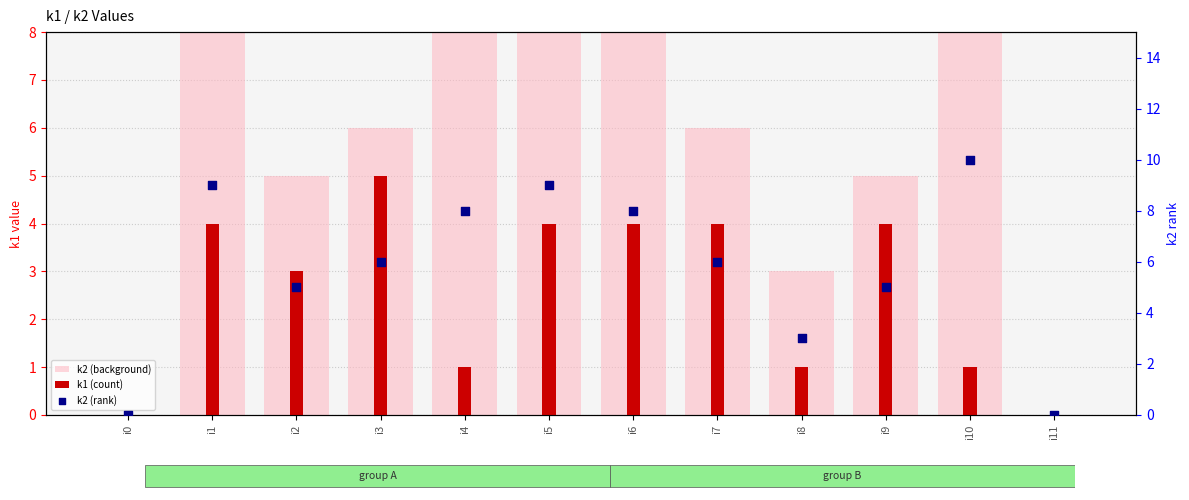

At which category is the sum across all series the highest?

i1